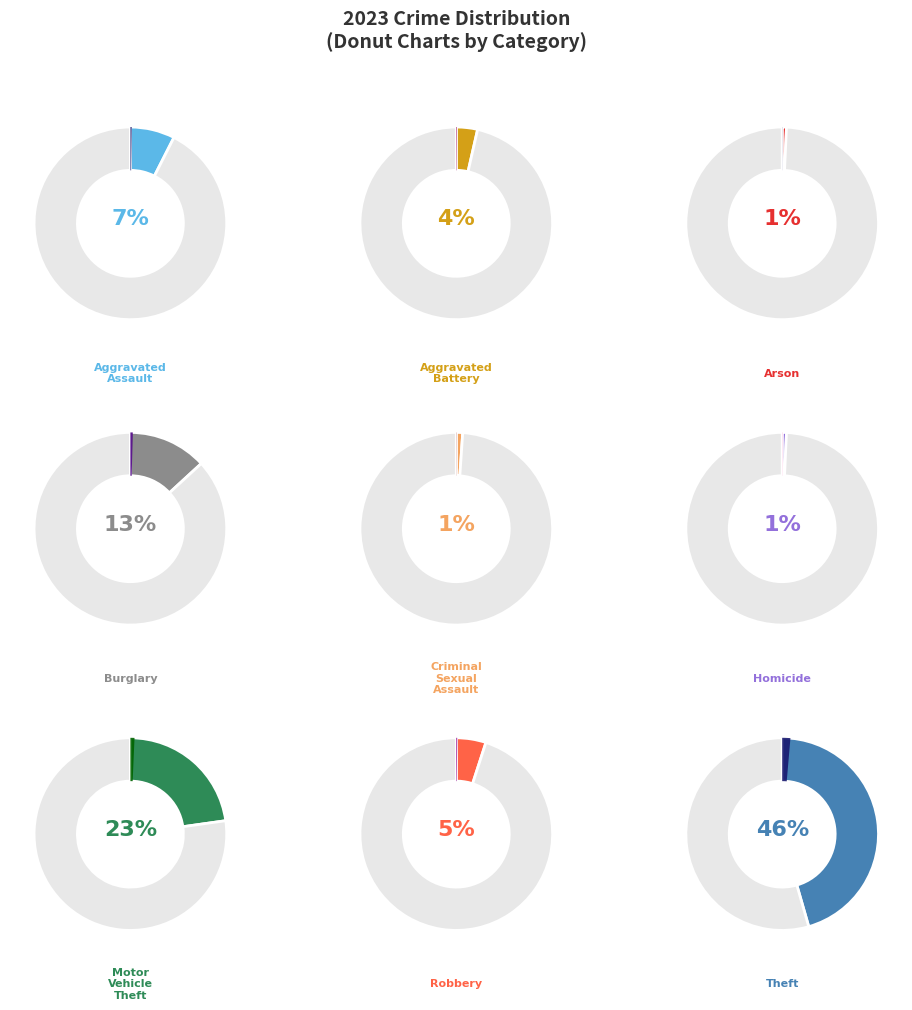

What percentage do Theft and Aggravated Assault together represent?

53.0%